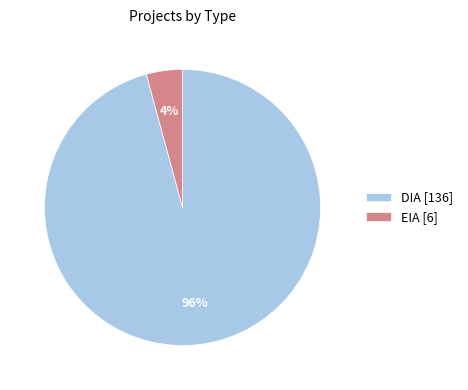

Which has a higher value, EIA or DIA?

DIA